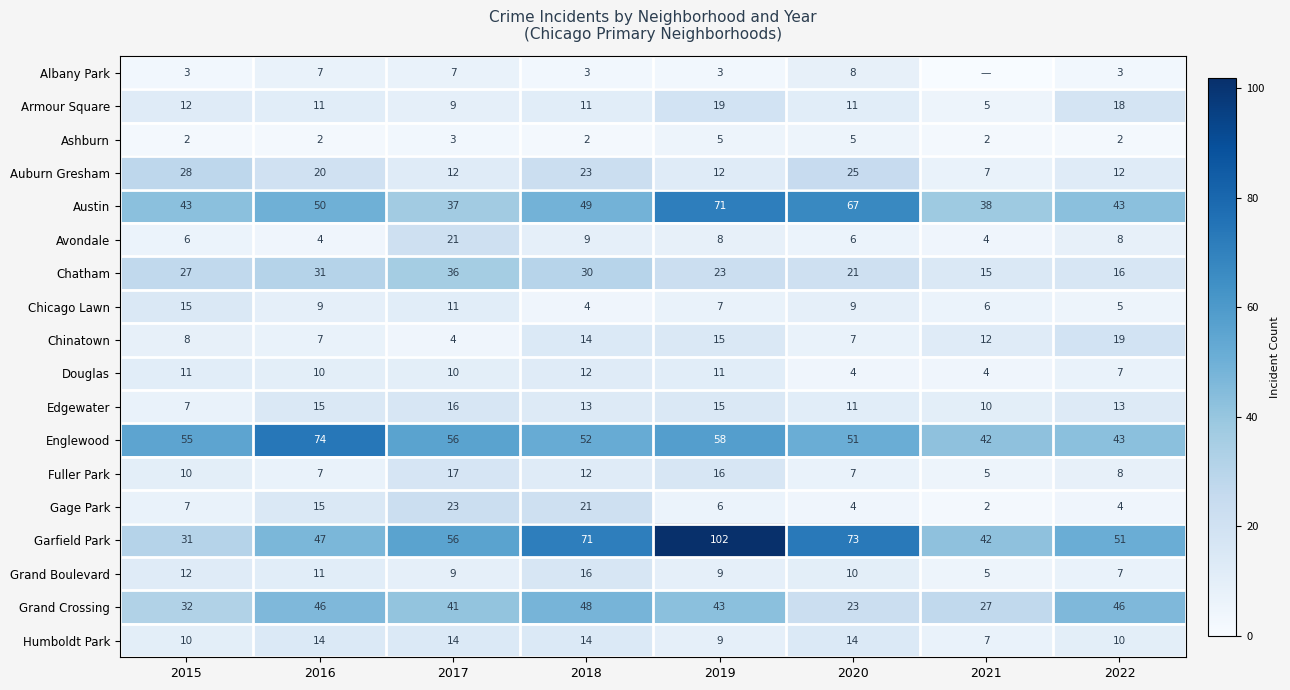

What is the average value of the Chinatown series?

11